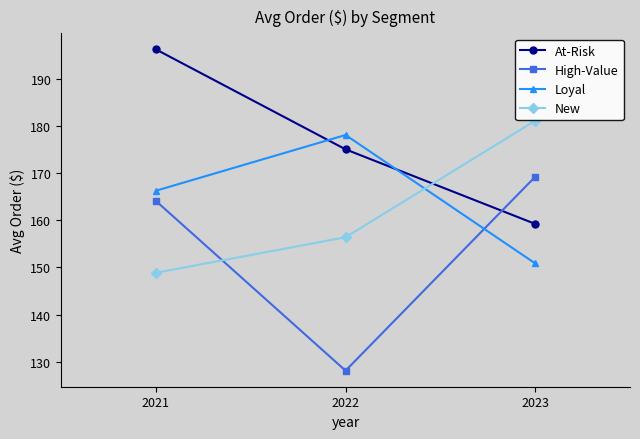

True or false: New has a value of 243.1 at 2022.

False